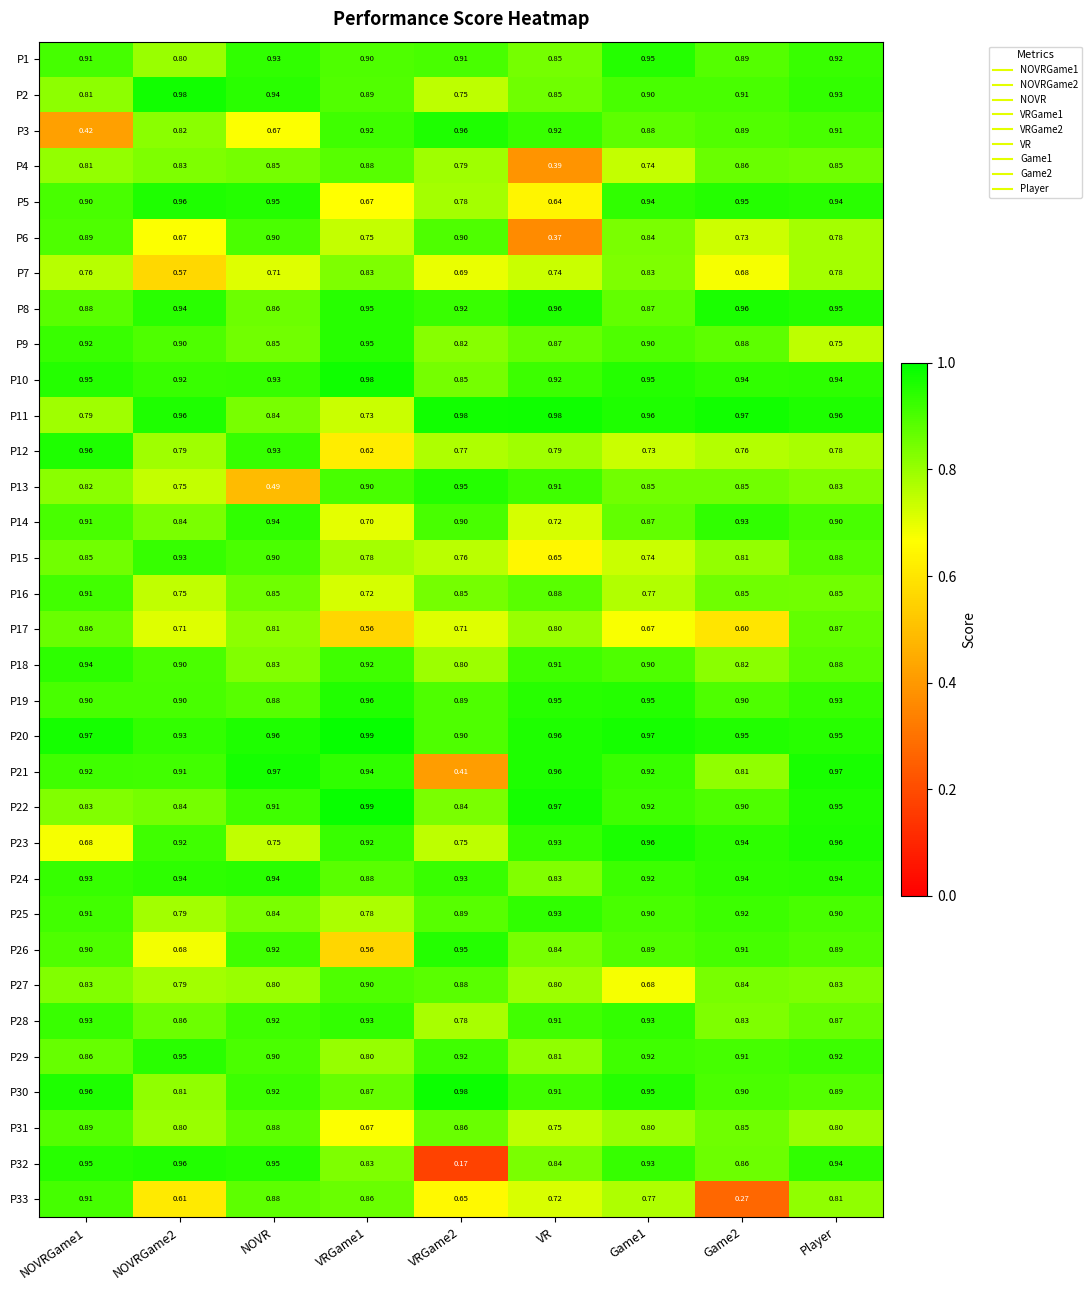

Which series has the largest range (max minus min)?

P32